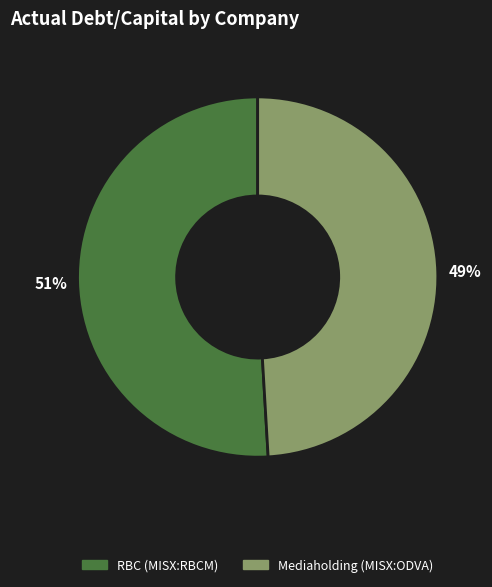

What is the majority slice?

RBC (MISX:RBCM)